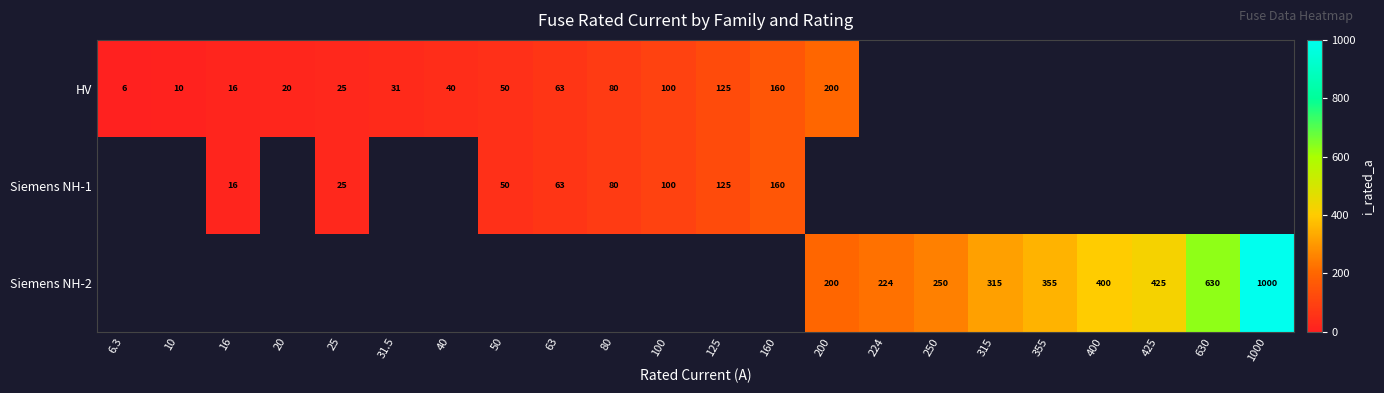

What is the smallest value displayed?

6.3